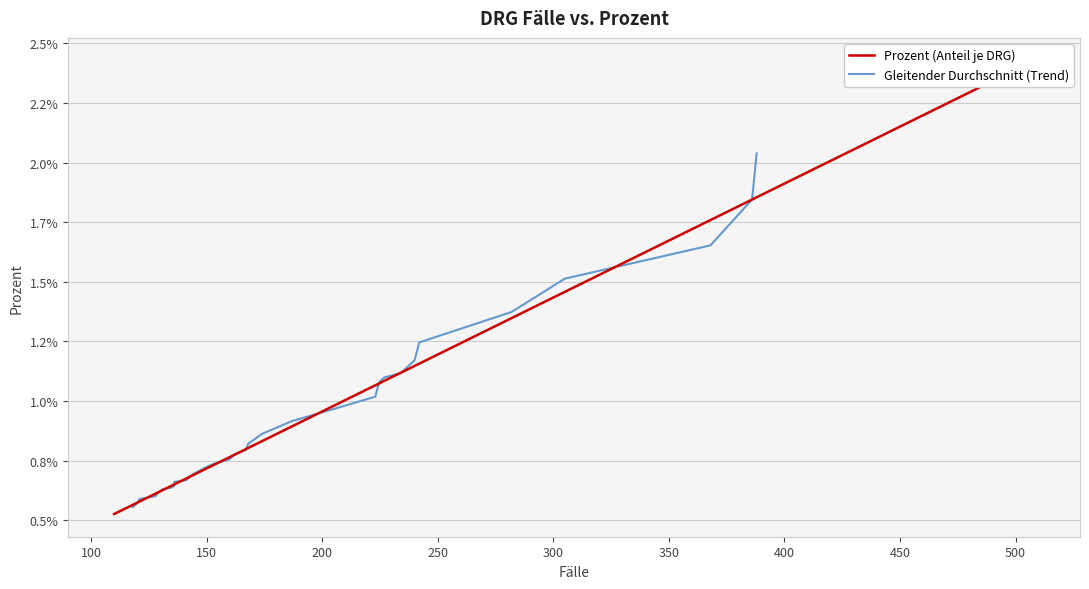

True or false: there are more than 0 points higher than both neighbors.

False